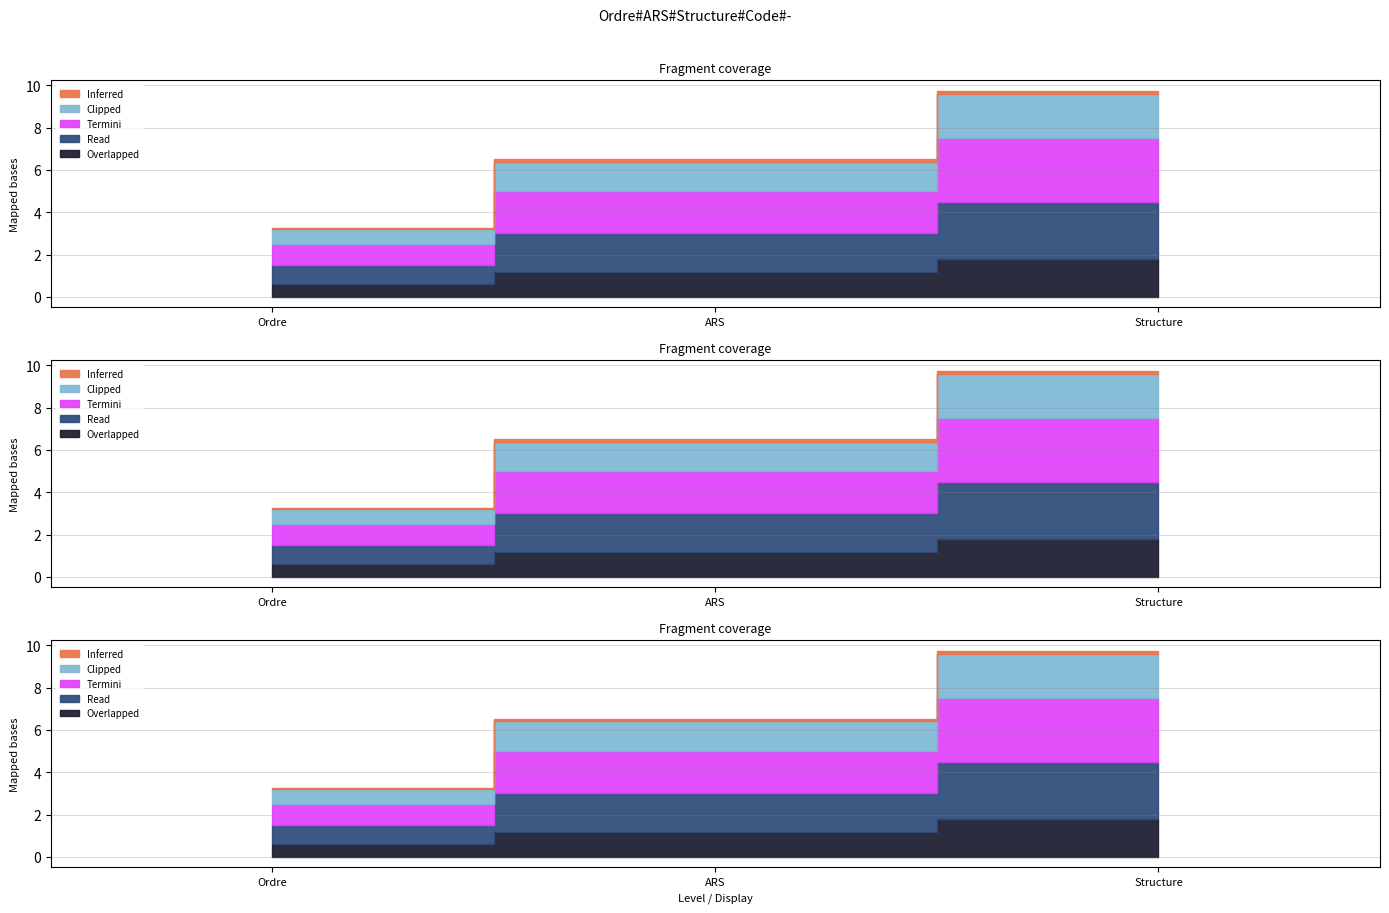

Does the chart have visible grid lines?

Yes